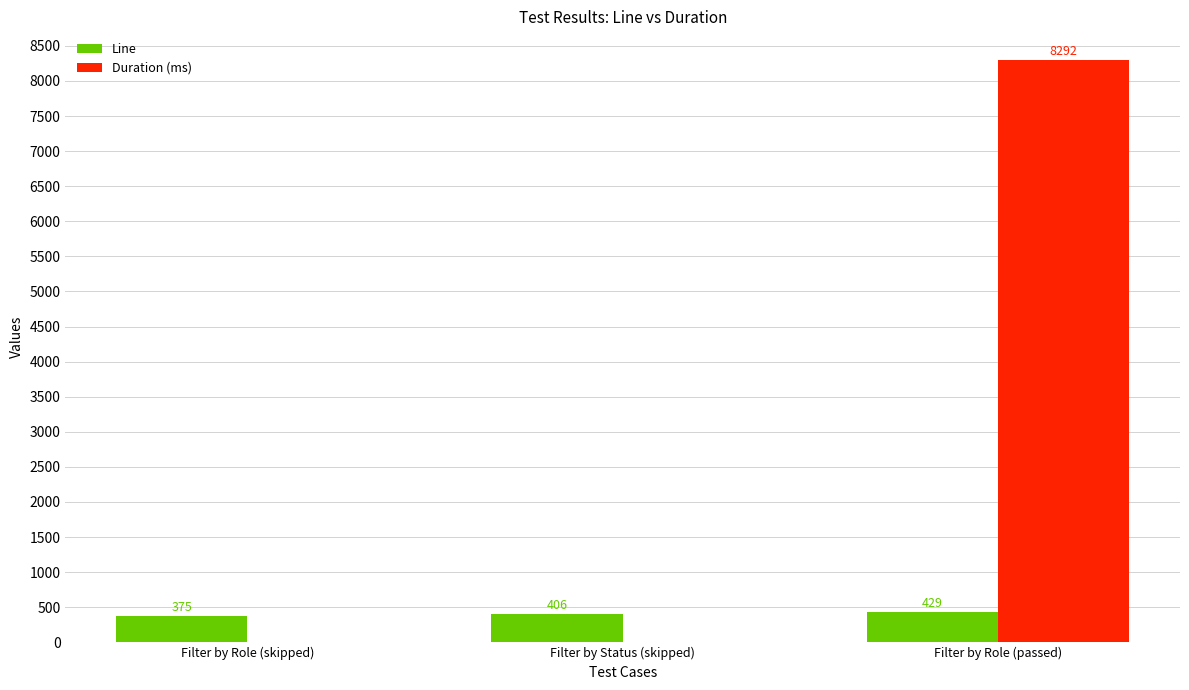

At which label is Line closest to 402?

Filter by Status (skipped)